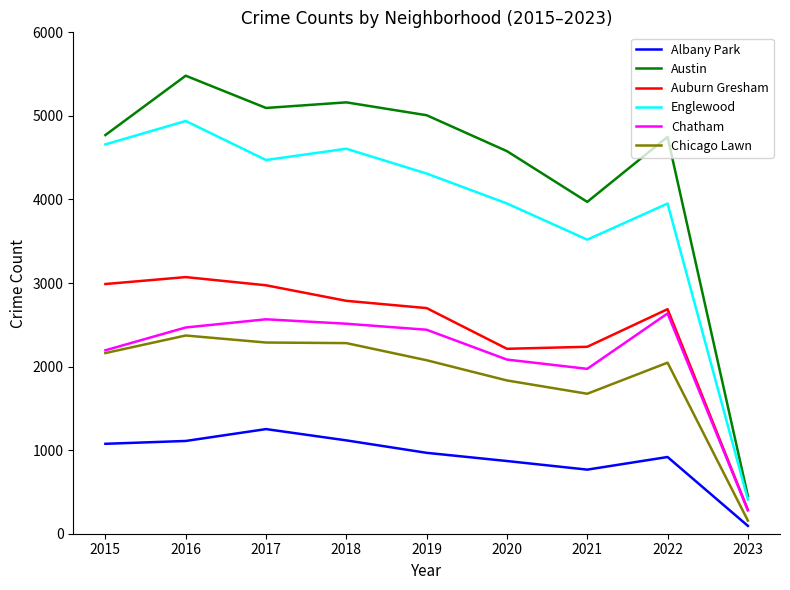

What value does the Austin series have at 2021?

3971